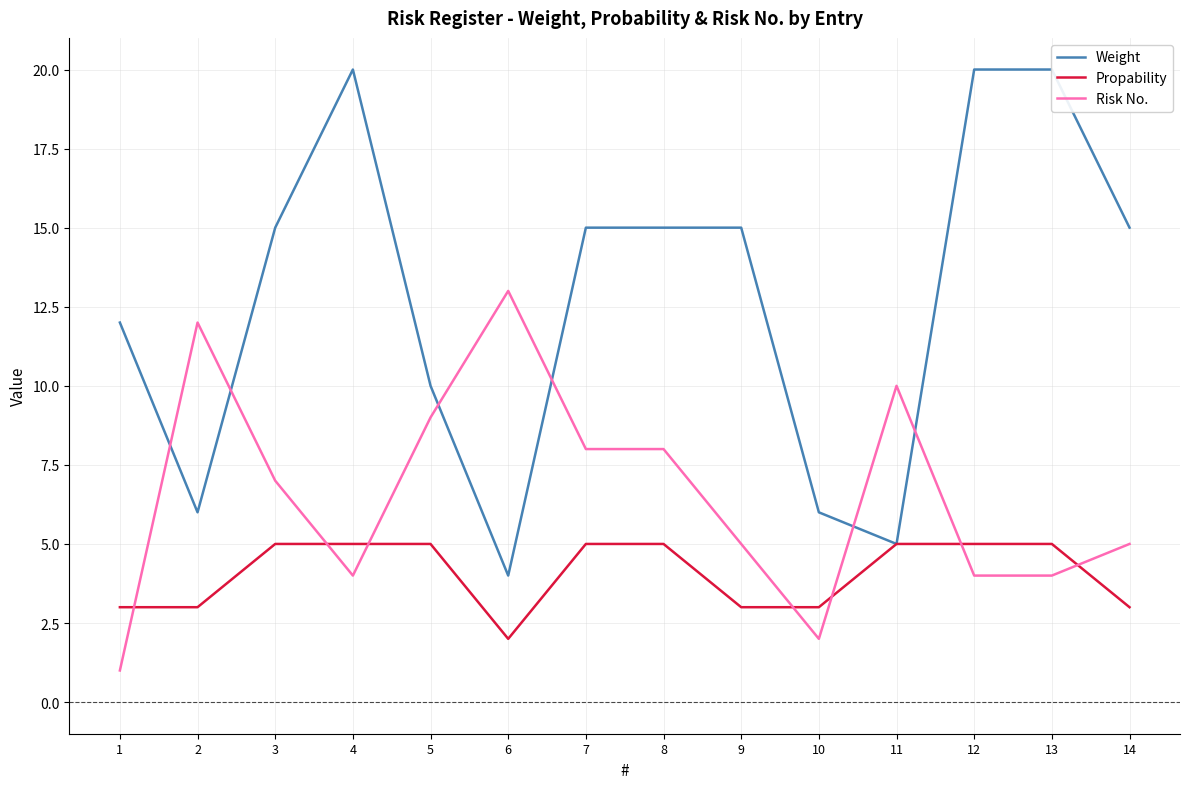

What is the average value of the Propability series?

4